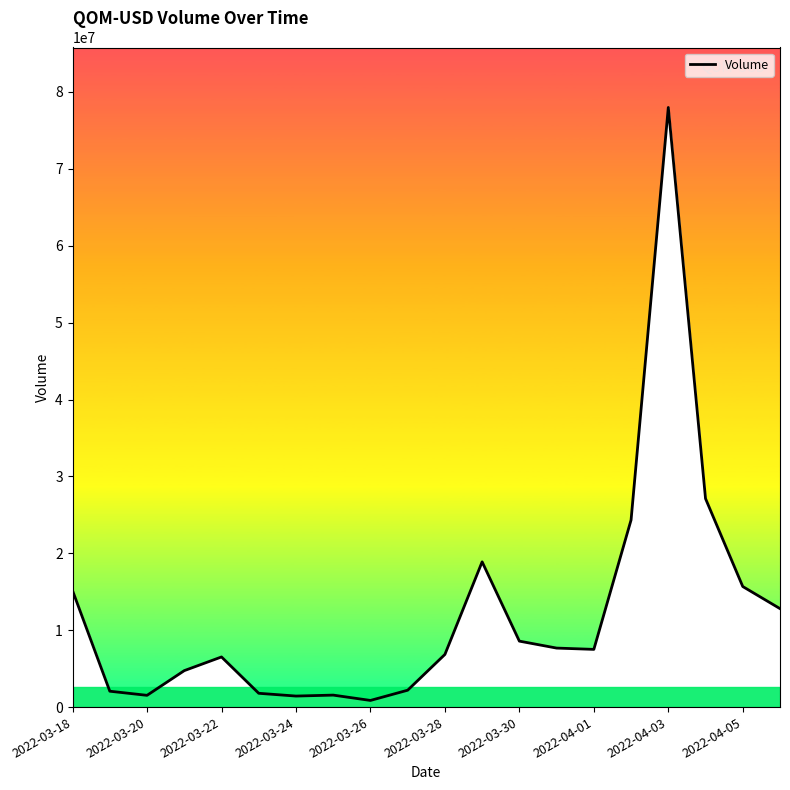

True or false: there are more than 0 points higher than both neighbors.

True